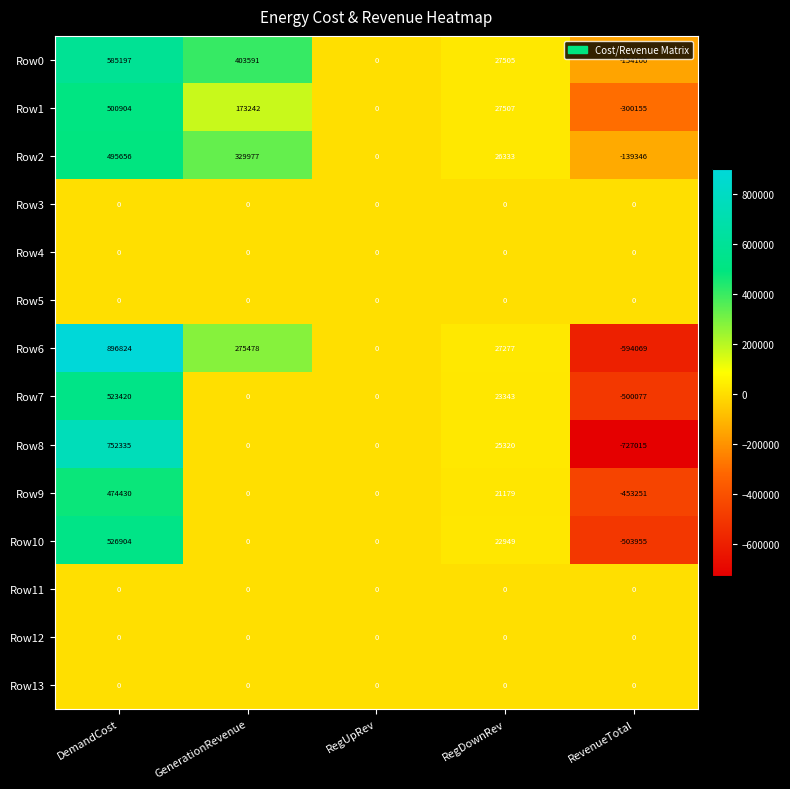

Which label corresponds to the smallest value in the chart?

RevenueTotal